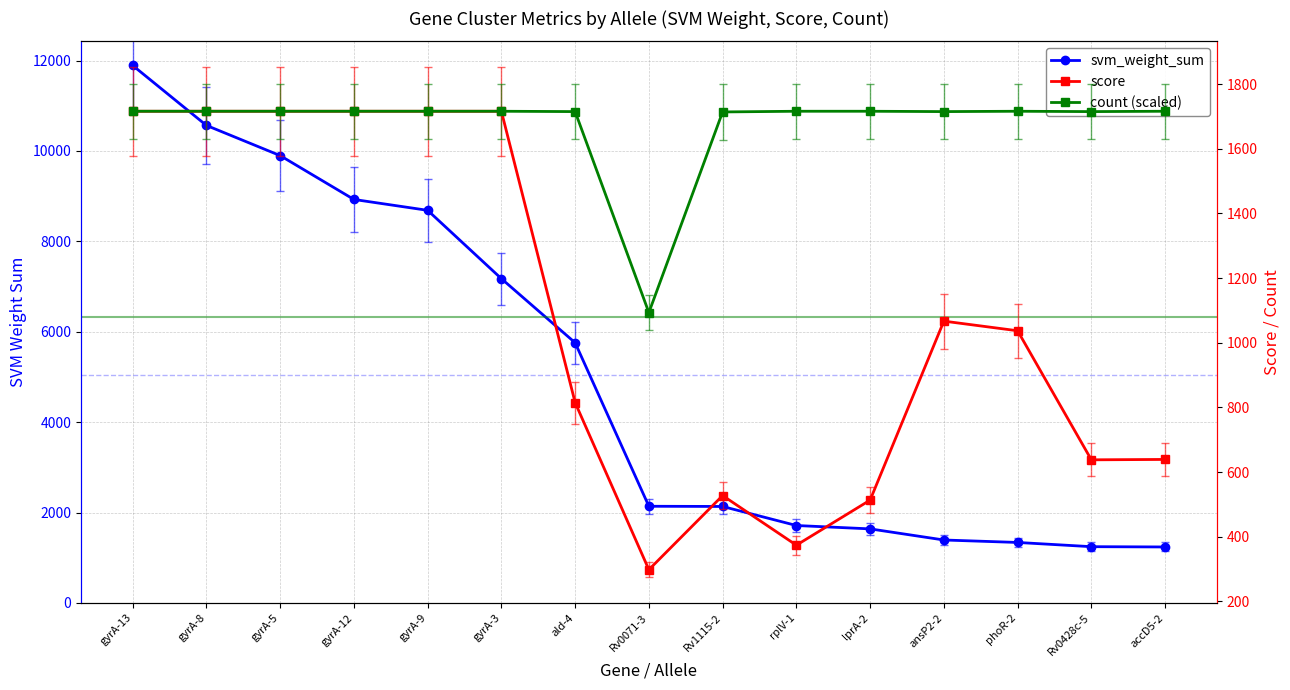

Where is svm_weight_sum nearest to the value 6564?

gyrA-3